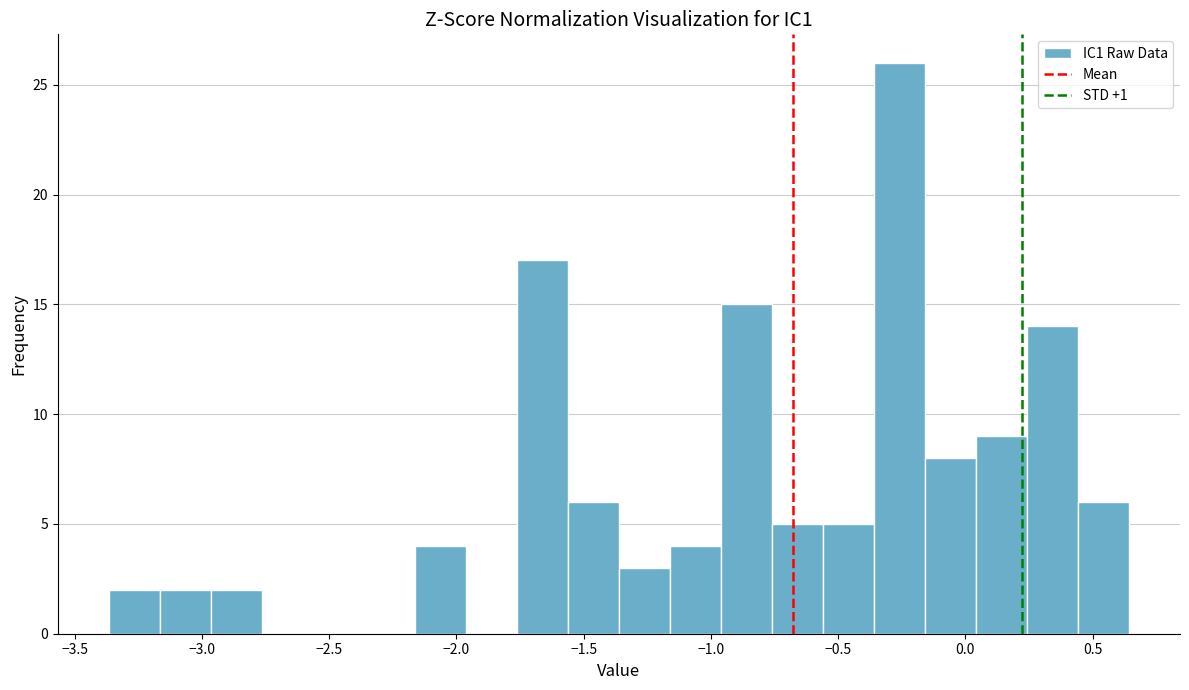

Reading left to right, transcribe this chart: for each bar, give the range it covers on the x-axis and its height. Neither the bar edges nor the heights are printed on the chart, so give them approximately, as read against the axes.

-3.35 to -3.15: 2
-3.15 to -2.95: 2
-2.95 to -2.75: 2
-2.75 to -2.55: 0
-2.55 to -2.35: 0
-2.35 to -2.15: 0
-2.15 to -1.95: 4
-1.95 to -1.75: 0
-1.75 to -1.55: 17
-1.55 to -1.35: 6
-1.35 to -1.15: 3
-1.15 to -0.95: 4
-0.95 to -0.75: 15
-0.75 to -0.55: 5
-0.55 to -0.35: 5
-0.35 to -0.15: 26
-0.15 to 0.05: 8
0.05 to 0.25: 9
0.25 to 0.45: 14
0.45 to 0.65: 6